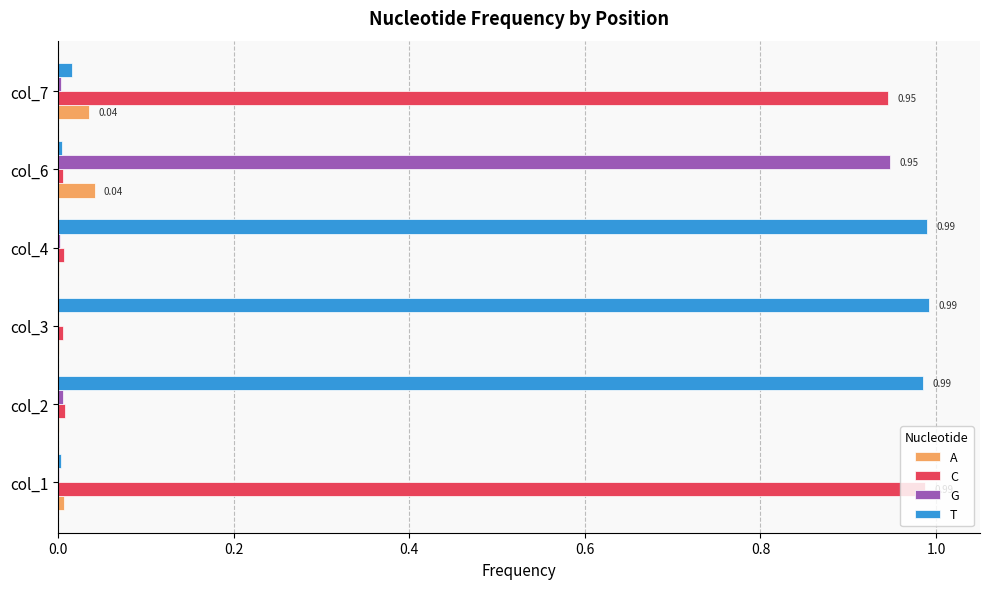

What is the sum of all T values?

3.0